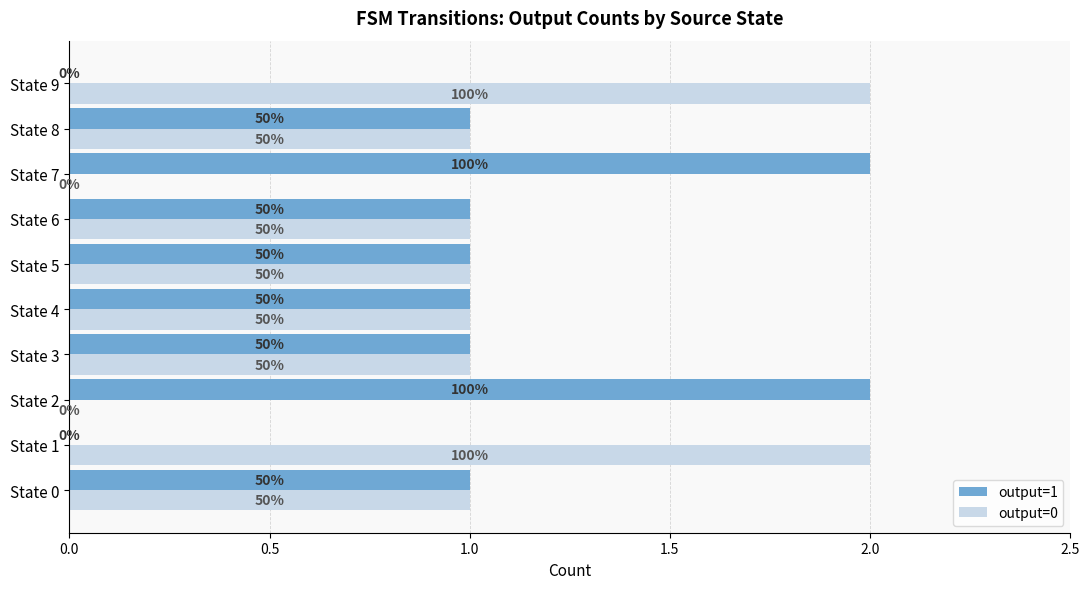

What are all the series names shown in the legend?

output=1, output=0